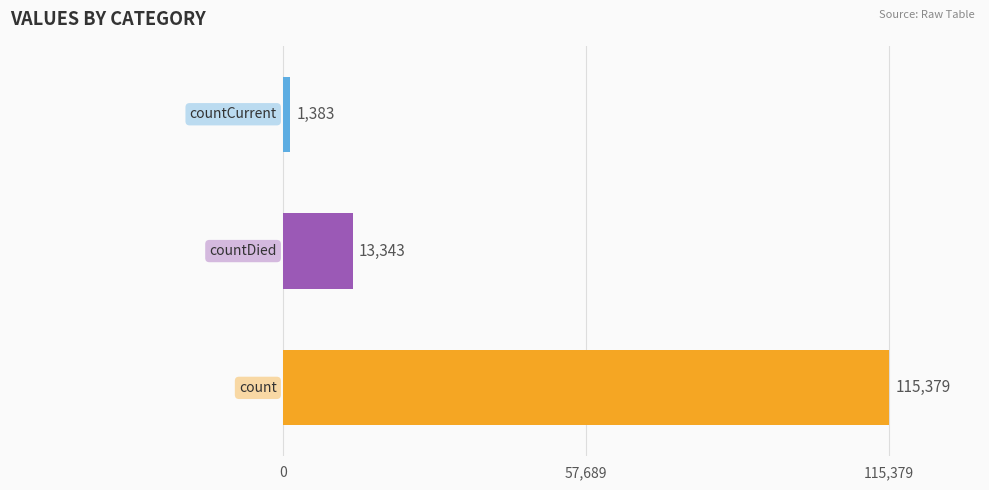

What is the smallest value displayed?

1383